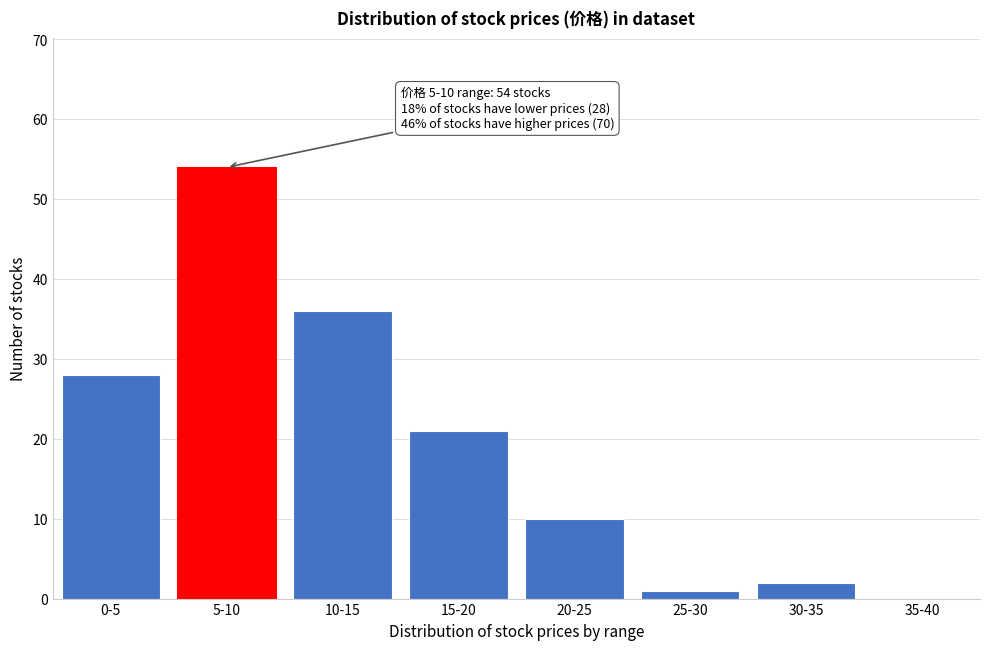

Reading left to right, extract all data points from this chart.

0-5=28	5-10=54	10-15=36	15-20=21	20-25=10	25-30=1	30-35=2	35-40=0